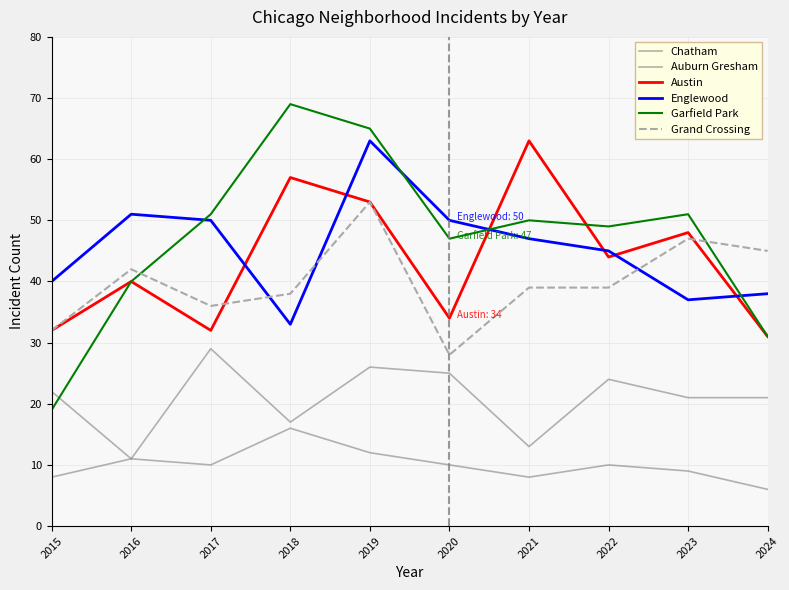

Is this an area chart (filled region under the line)?

No